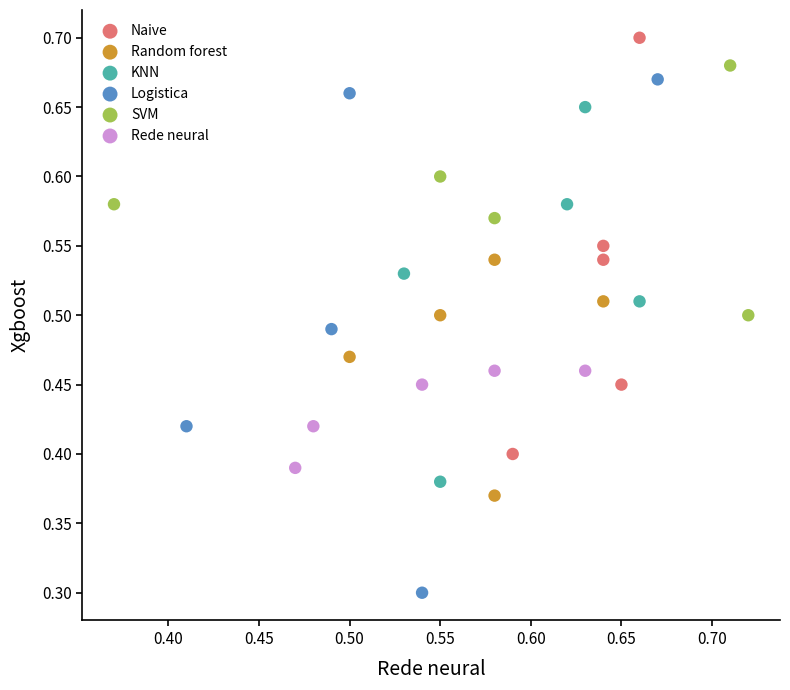

Which series reaches the minimum Y coordinate?

Logistica